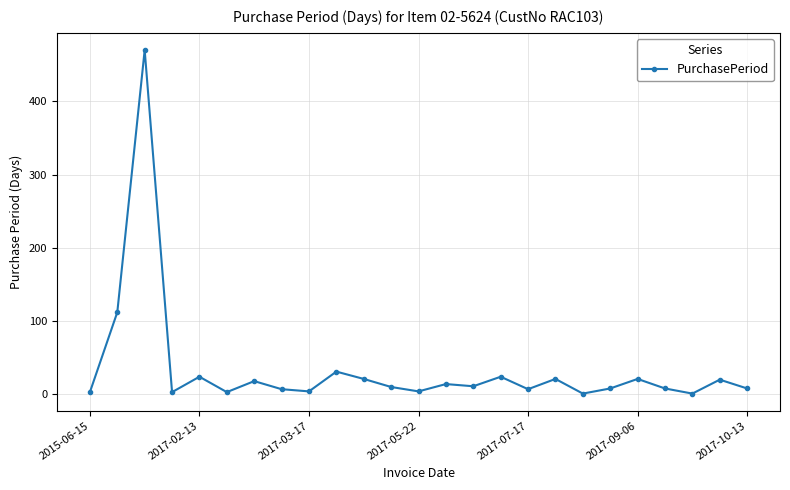

What is the sum of all values?

854